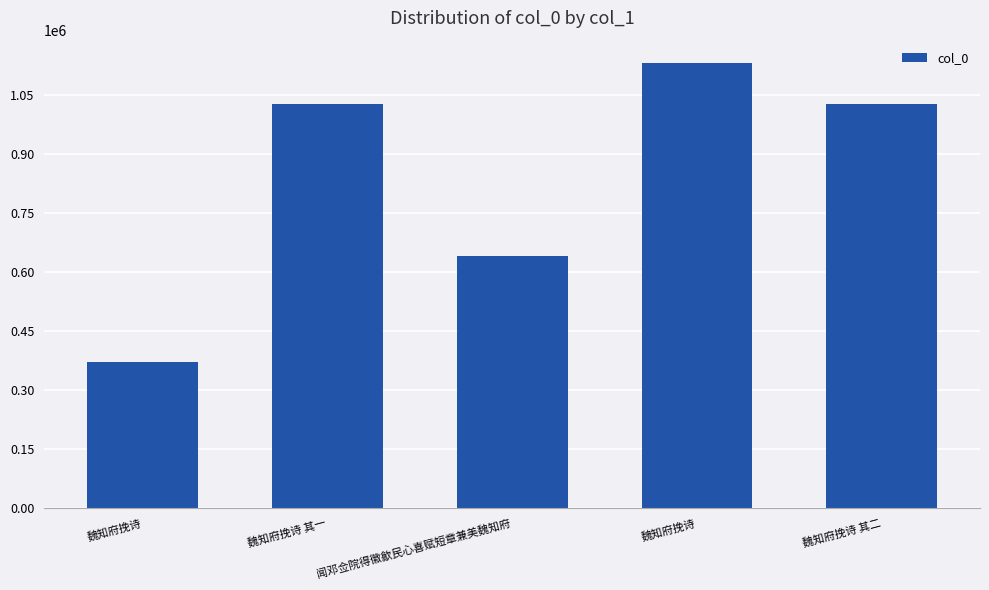

How many distinct data groups are displayed?

1